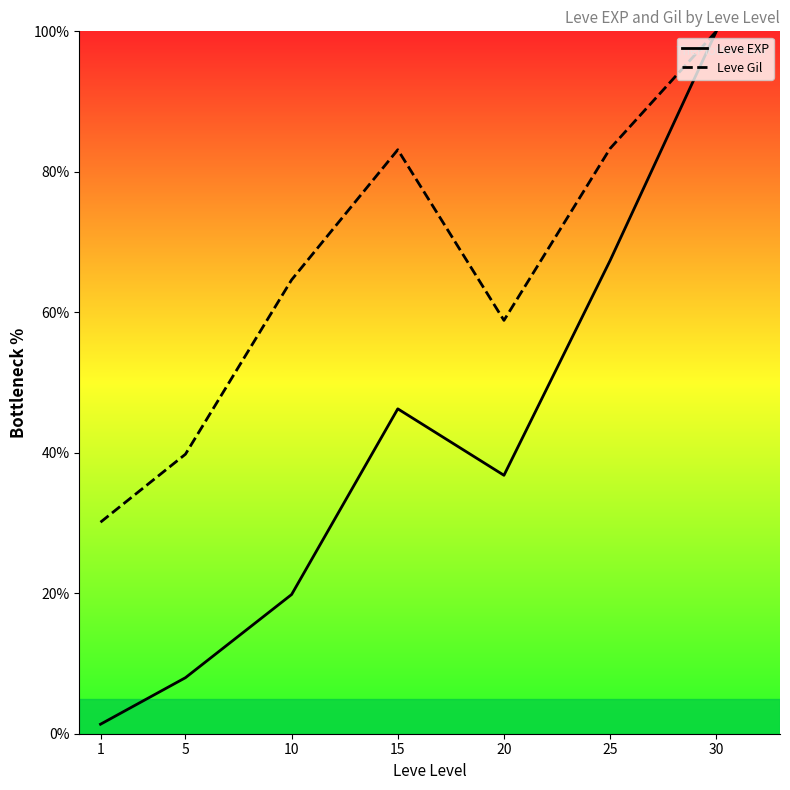

Reading left to right, transcribe all the data shown in this chart.

Leve EXP: 1=1.4	5=8.0	10=19.8	15=46.3	20=36.8	25=67.4	30=100.0
Leve Gil: 1=30.1	5=39.8	10=64.6	15=83.1	20=58.8	25=83.3	30=100.0